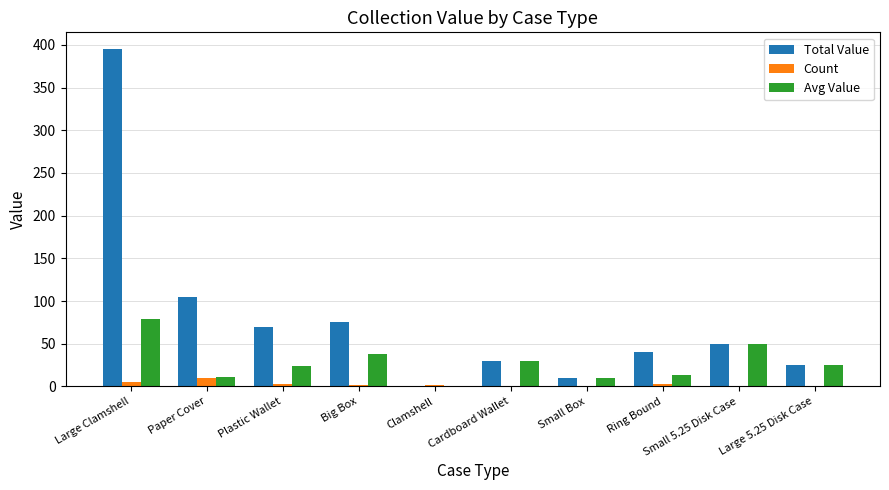

Count the number of data series in this chart.

3